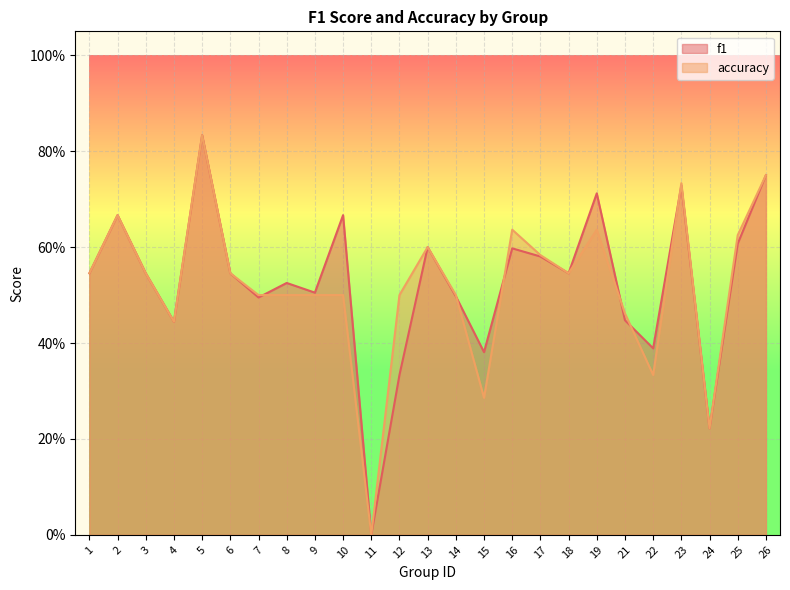

Rank the categories by f1 value from highest to lowest.

5, 26, 23, 19, 2, 10, 25, 13, 16, 17, 1, 3, 6, 18, 8, 9, 14, 7, 21, 4, 22, 15, 12, 24, 11